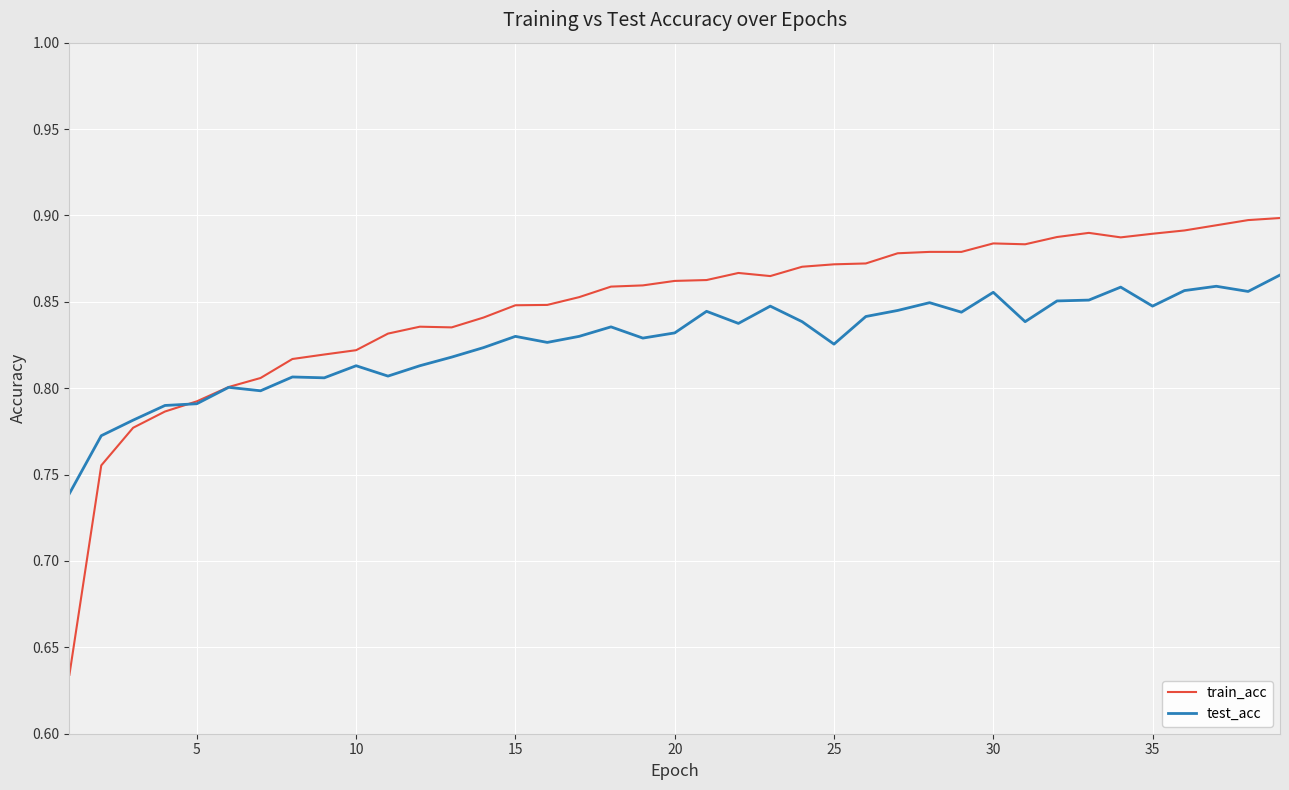

Rank the series by their maximum value, from lowest to highest.

test_acc, train_acc